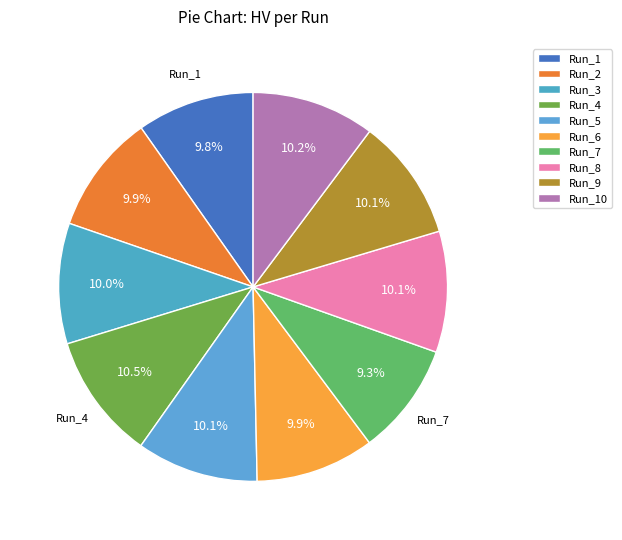

Which slice is the largest?

Run_4